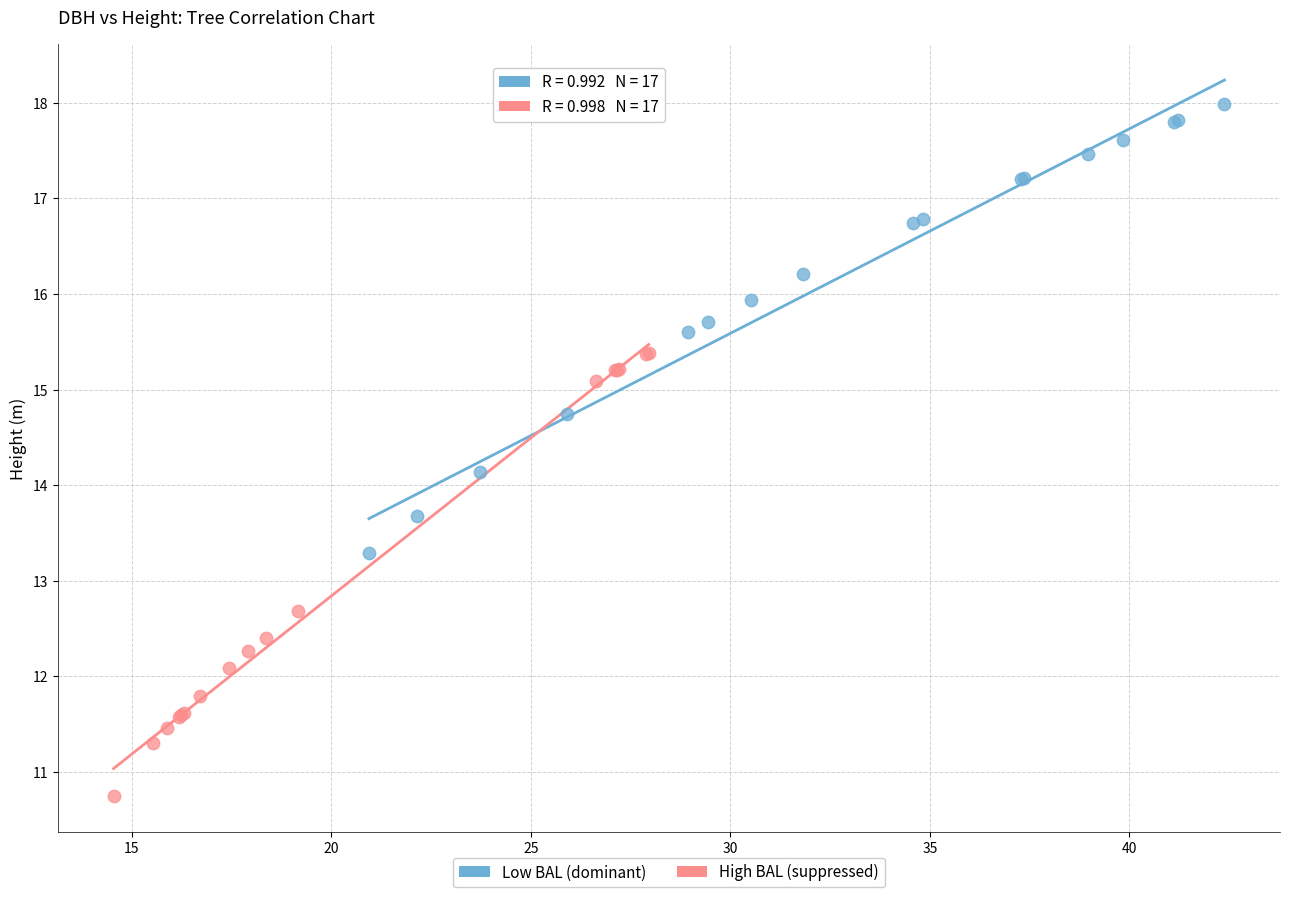

What are all the series names shown in the legend?

Low BAL (dominant), High BAL (suppressed)